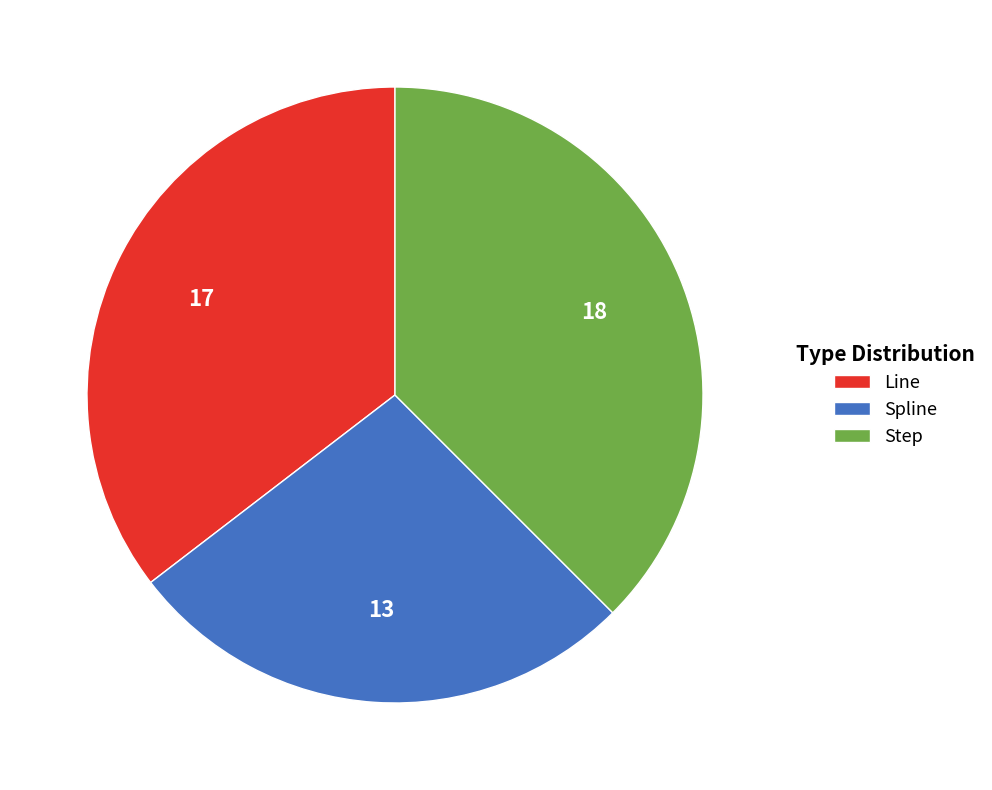

Is Spline the majority of the pie?

No